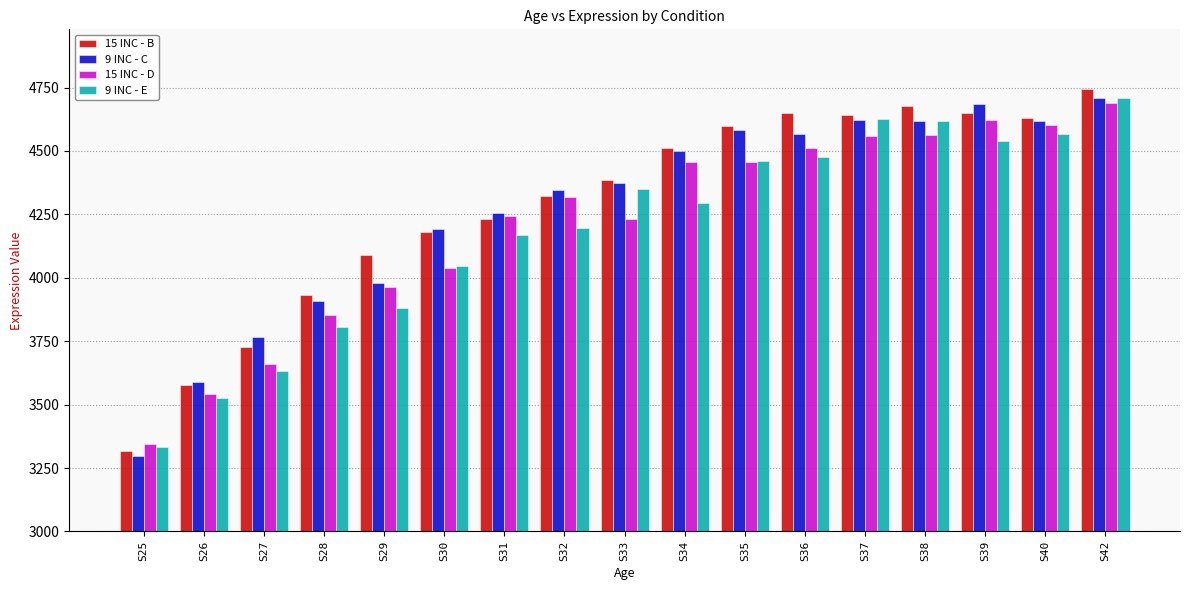

Which series changed the most between S32 and S42?

9 INC - E